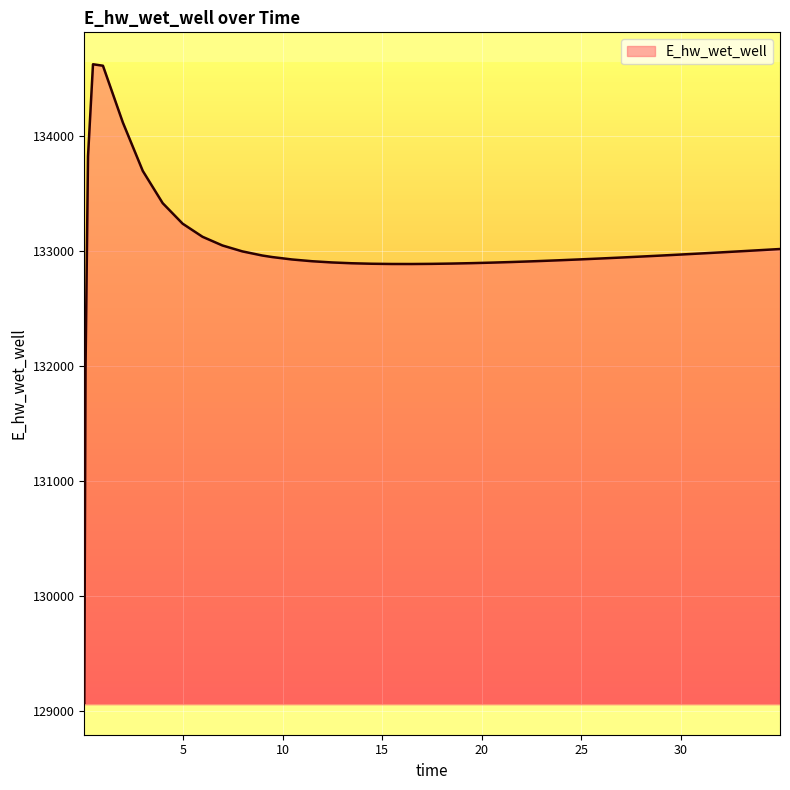

What is the average value?

132998.4